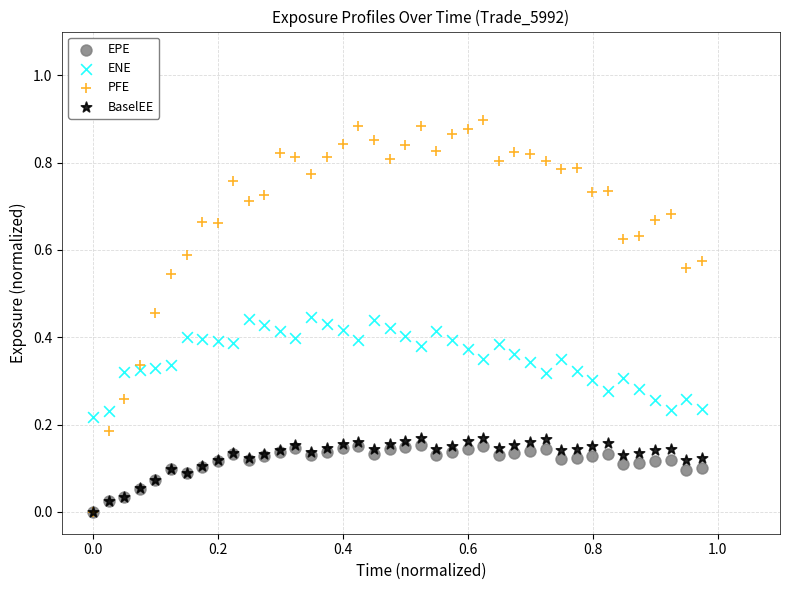

Which series contains the highest Y value?

PFE